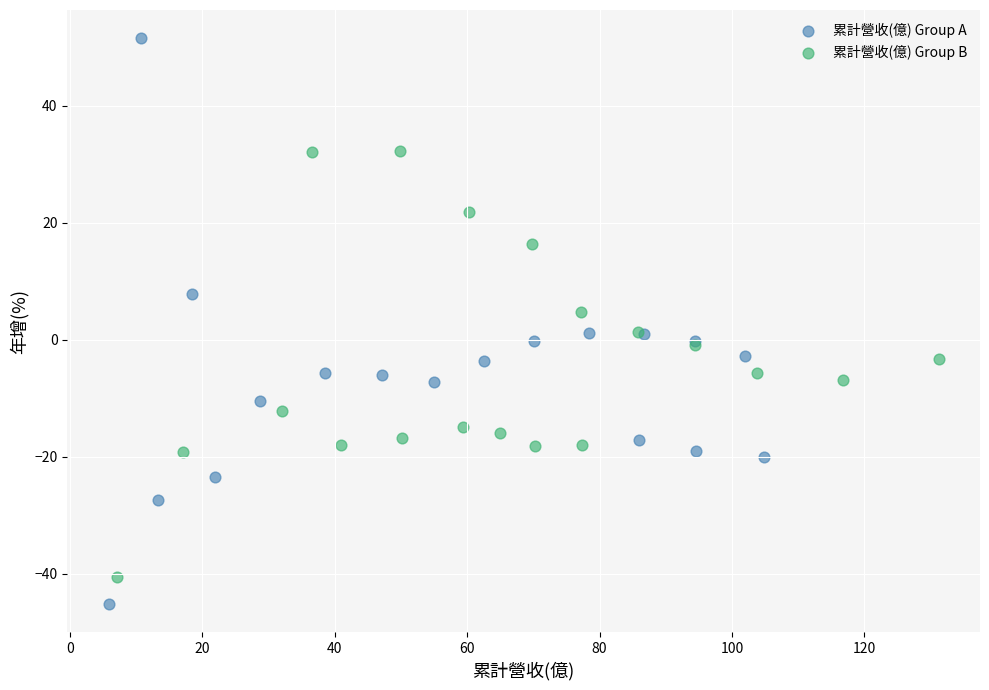

Which series reaches the maximum Y coordinate?

累計營收(億) Group A